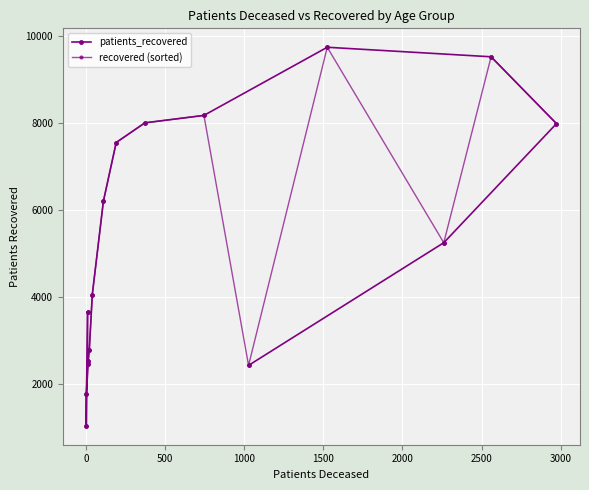

What are all the series names shown in the legend?

patients_recovered, recovered (sorted)